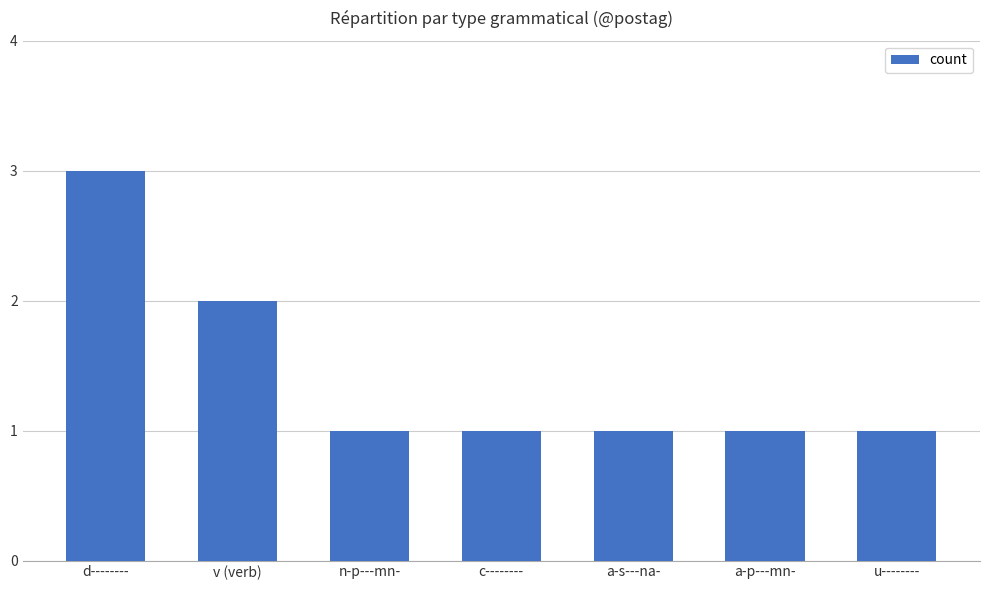

Reading right to left, extract all data points from this chart.

1	1	1	1	1	2	3